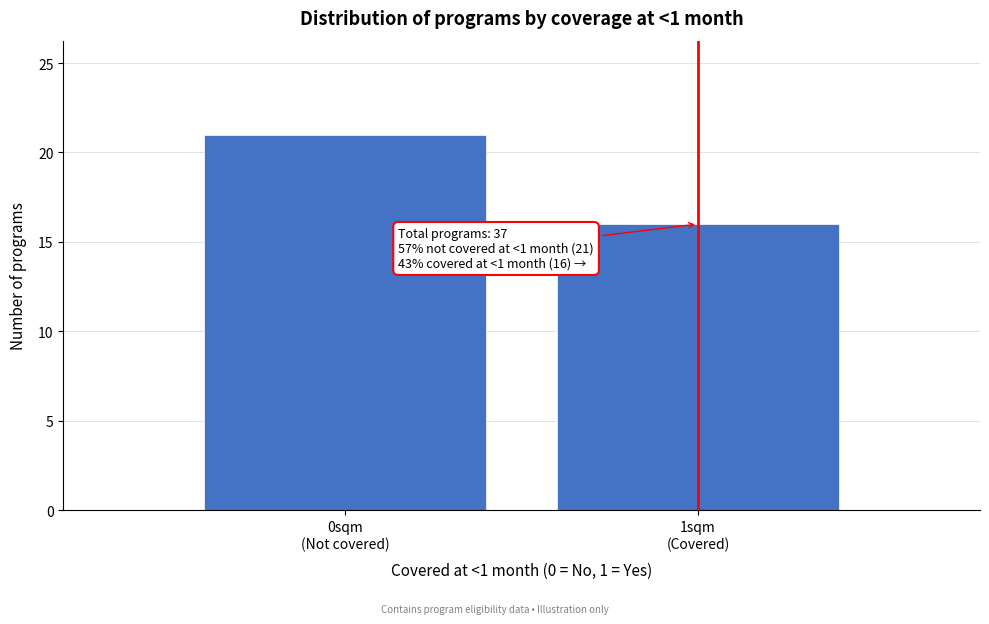

Reading right to left, what are all the values shown in this chart?

16	21